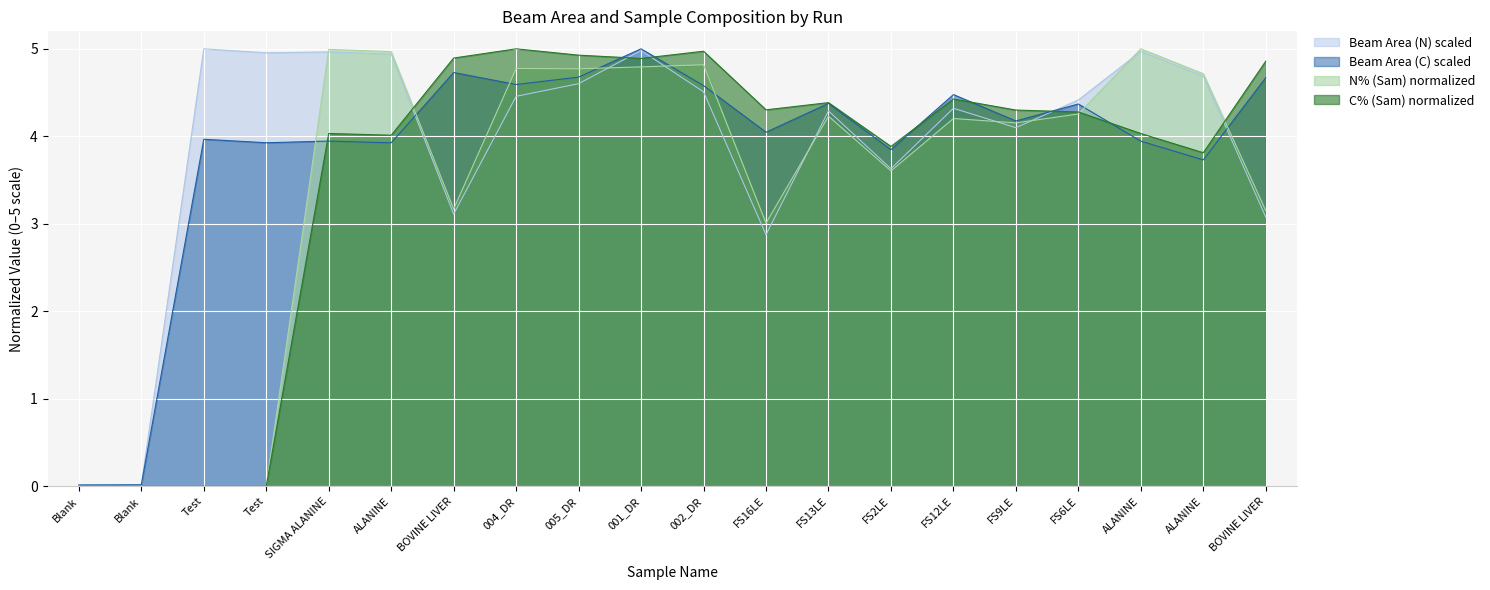

At which label does Beam Area (C) reach its peak?

001_DR